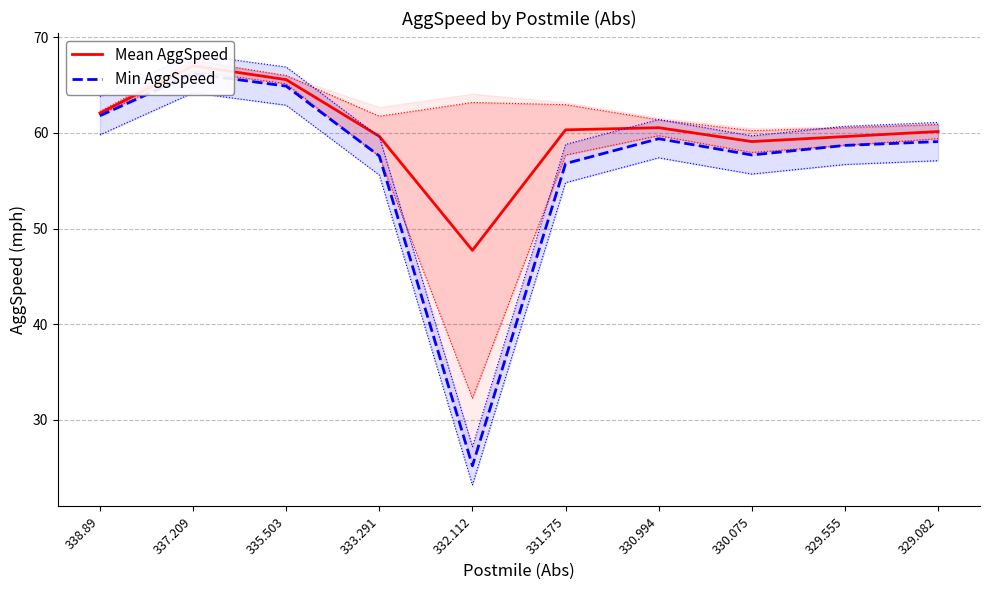

At which category is the sum across all series the highest?

337.209